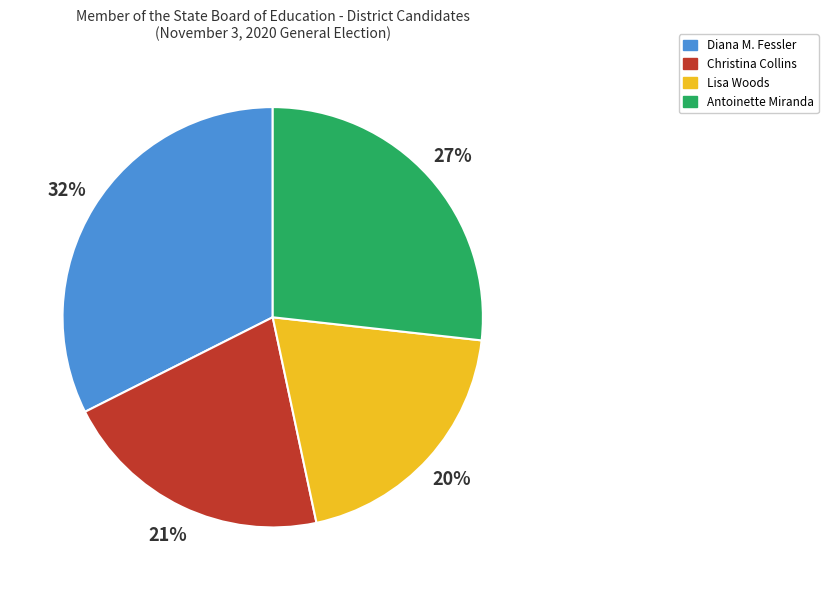

Rank the categories by value from lowest to highest.

Lisa Woods, Christina Collins, Antoinette Miranda, Diana M. Fessler